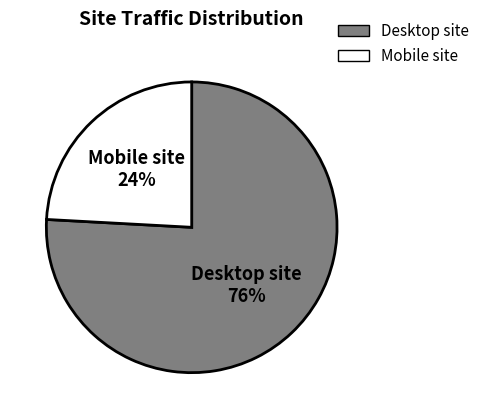

The Desktop site slice represents 87% of the pie. True or false?

False